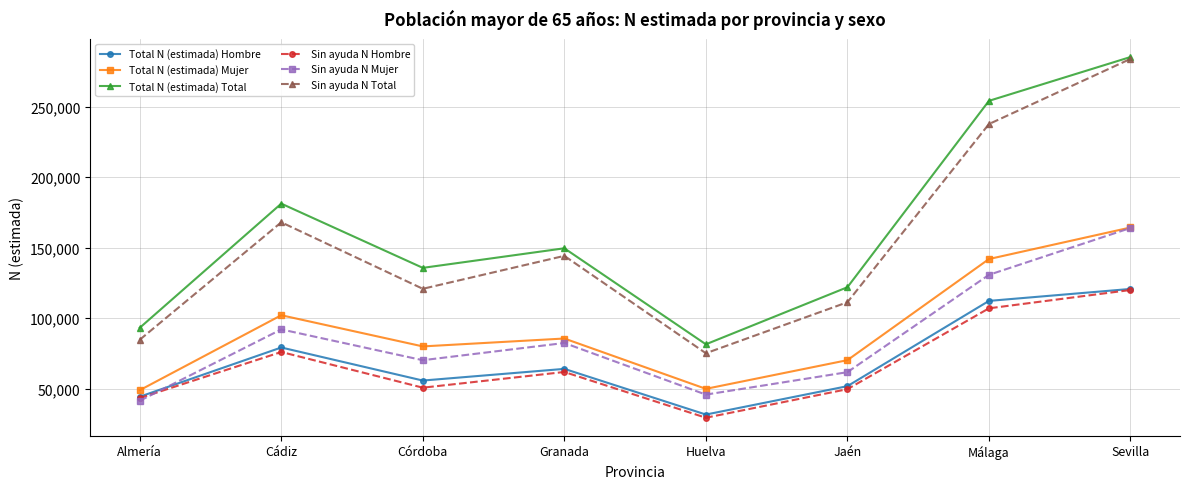

What is the difference between the maximum and minimum values in the Sin ayuda N Mujer series?

122603